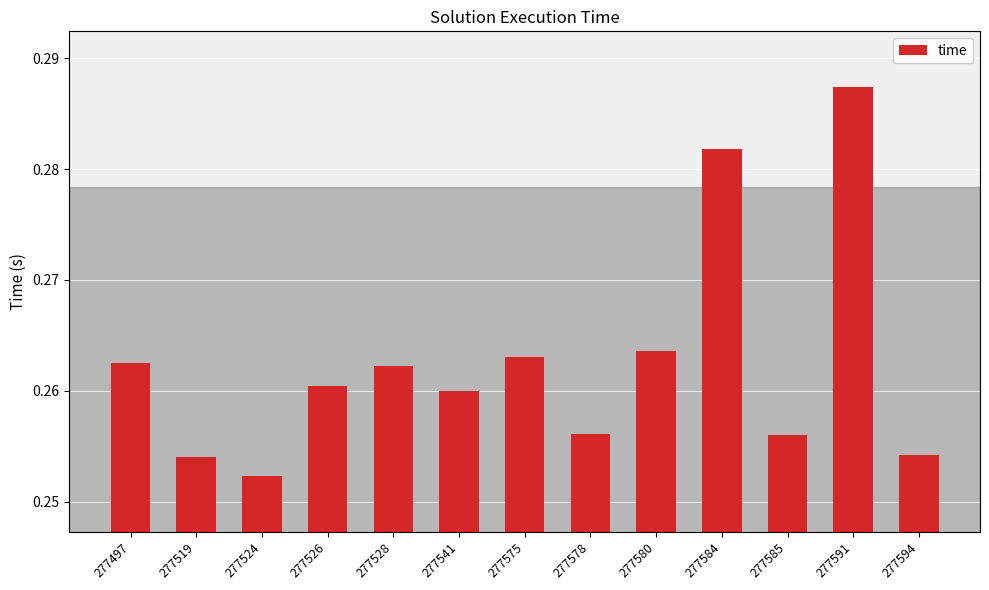

Is it true that the value at 277541 is 0.1?

False